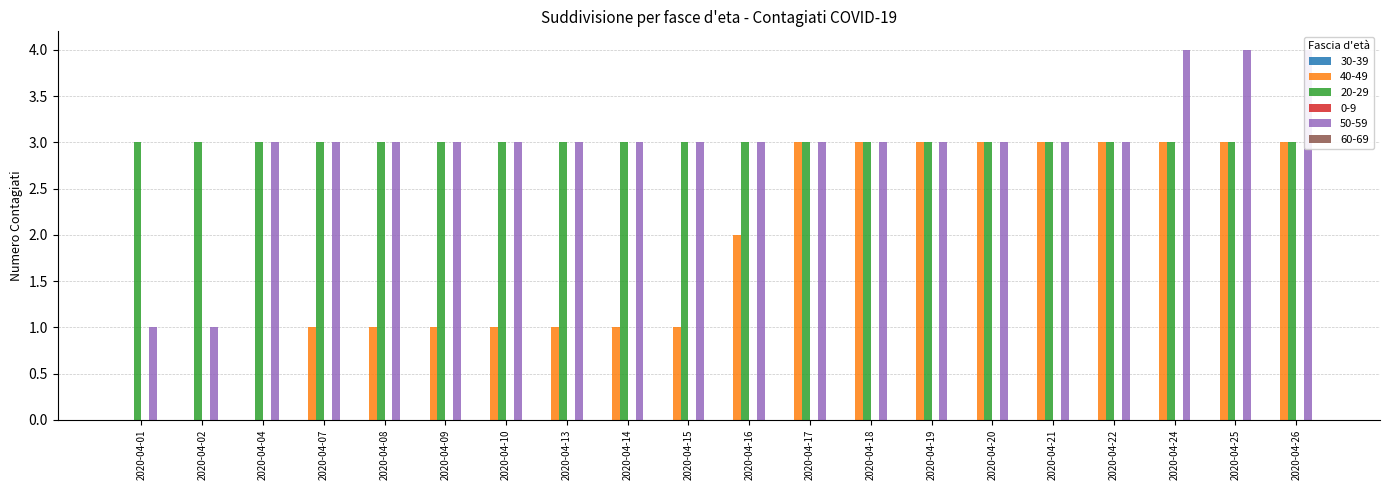

Reading left to right, extract all data points from this chart.

30-39: 0	0	0	0	0	0	0	0	0	0	0	0	0	0	0	0	0	0	0	0
40-49: 0	0	0	1	1	1	1	1	1	1	2	3	3	3	3	3	3	3	3	3
20-29: 3	3	3	3	3	3	3	3	3	3	3	3	3	3	3	3	3	3	3	3
0-9: 0	0	0	0	0	0	0	0	0	0	0	0	0	0	0	0	0	0	0	0
50-59: 1	1	3	3	3	3	3	3	3	3	3	3	3	3	3	3	3	4	4	4
60-69: 0	0	0	0	0	0	0	0	0	0	0	0	0	0	0	0	0	0	0	0